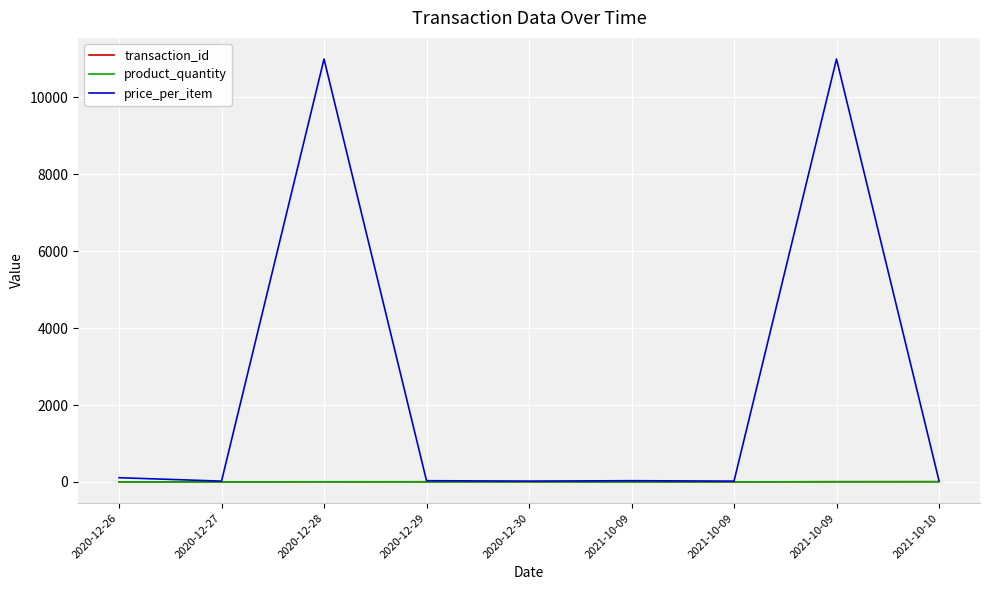

How many lines are shown in the chart?

3